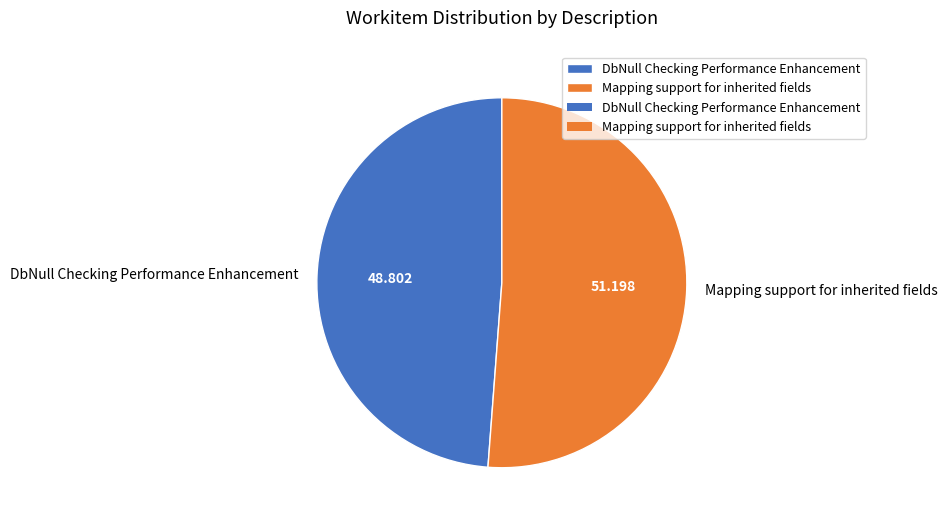

What is the ratio of the value at DbNull Checking Performance Enhancement to the value at Mapping support for inherited fields?

1.0